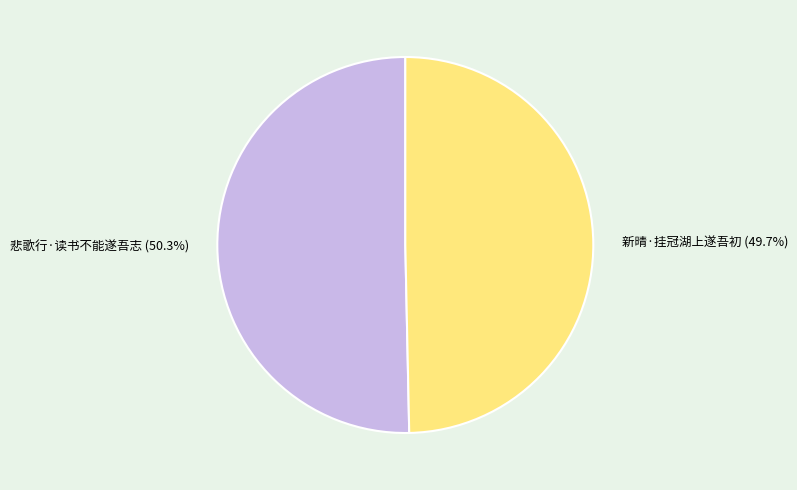

Which category has the smallest portion of the pie?

新晴·挂冠湖上遂吾初